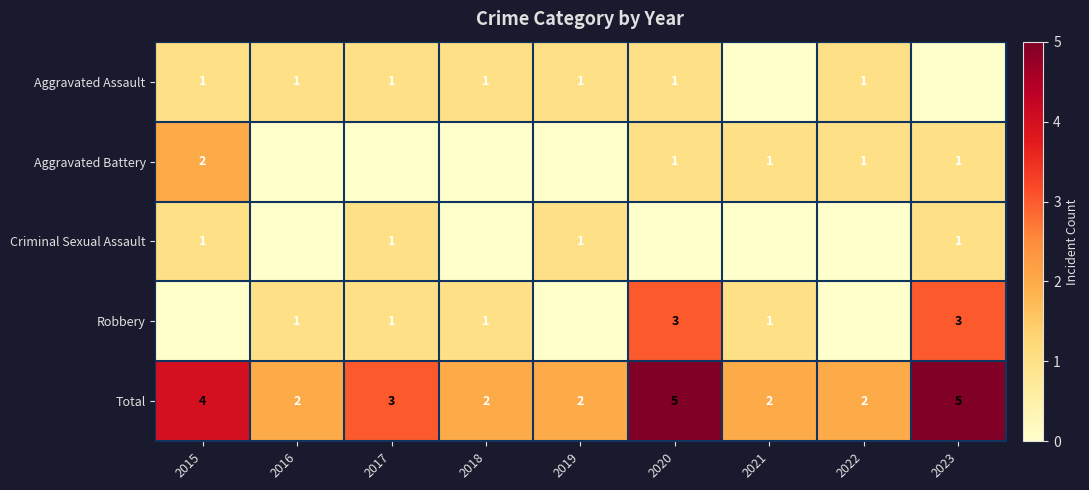

The value of Total at 2015 is 6. True or false?

False